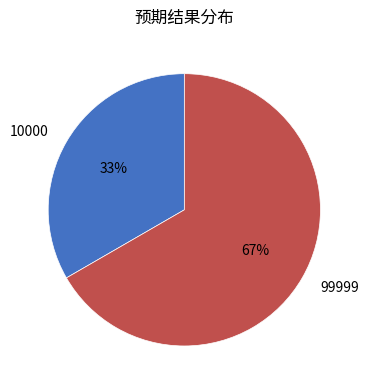

What is the largest slice in the pie chart?

99999